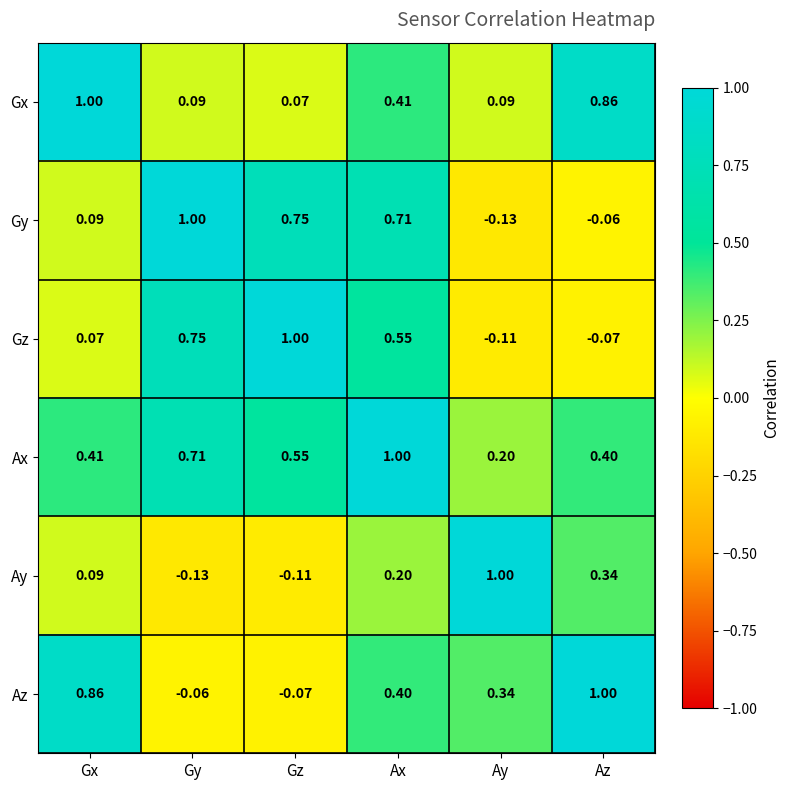

Rank the series at Ay from lowest to highest value.

Gy, Gz, Gx, Ax, Az, Ay